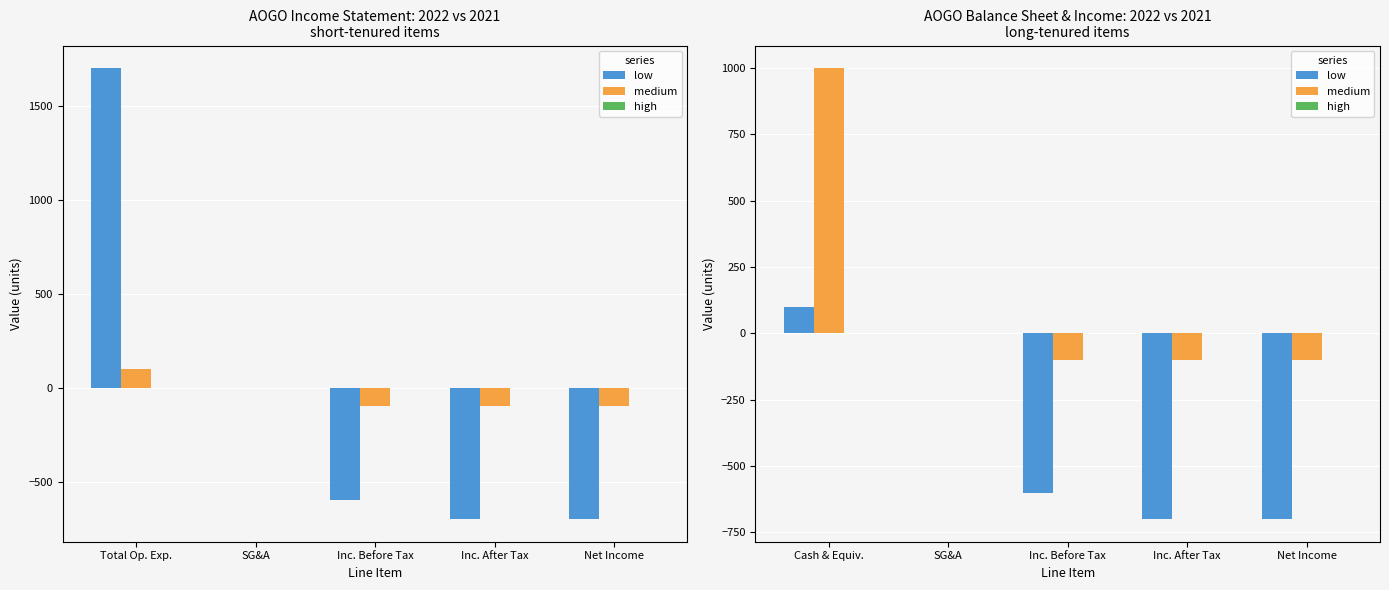

What is the difference between the maximum and minimum values in the low series?

800